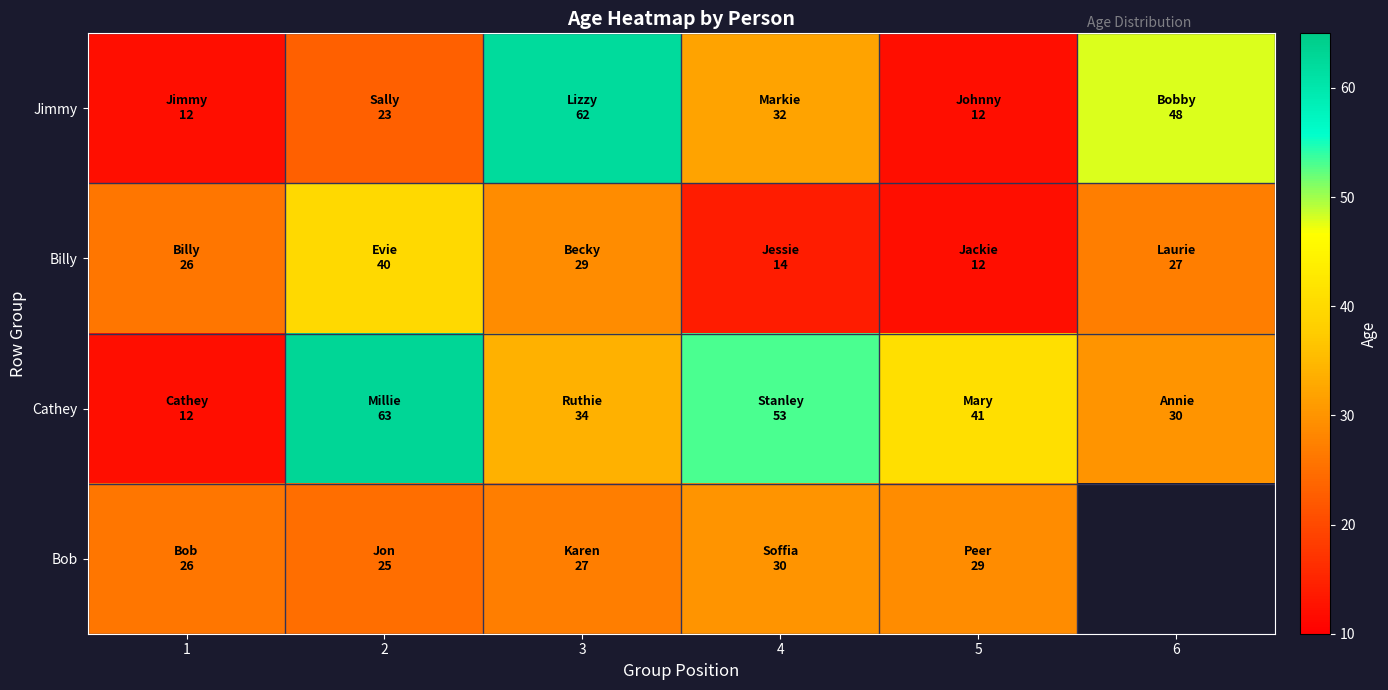

At how many categories does at least one series exceed 13?

6